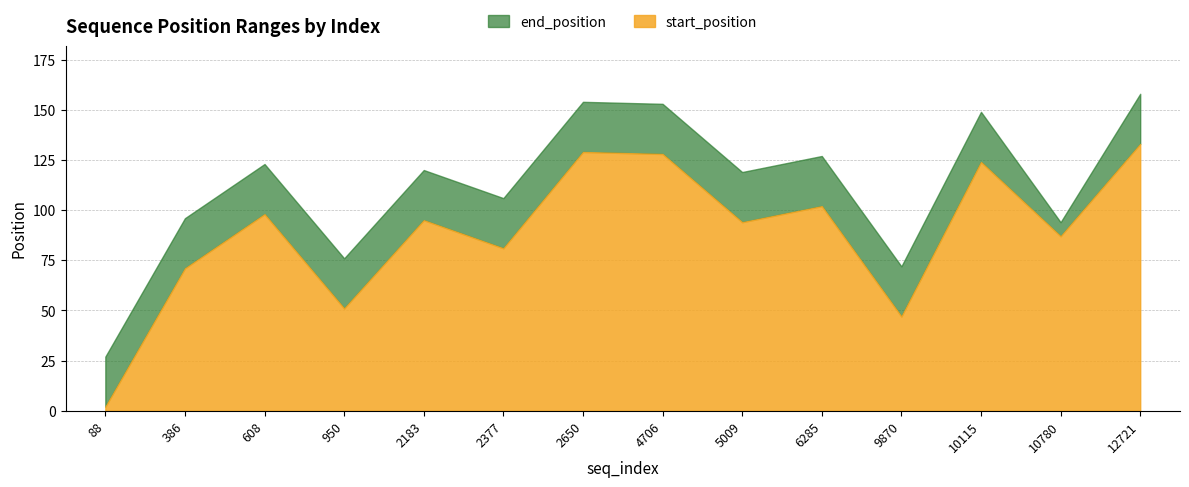

True or false: end_position and start_position intersect in this chart.

False